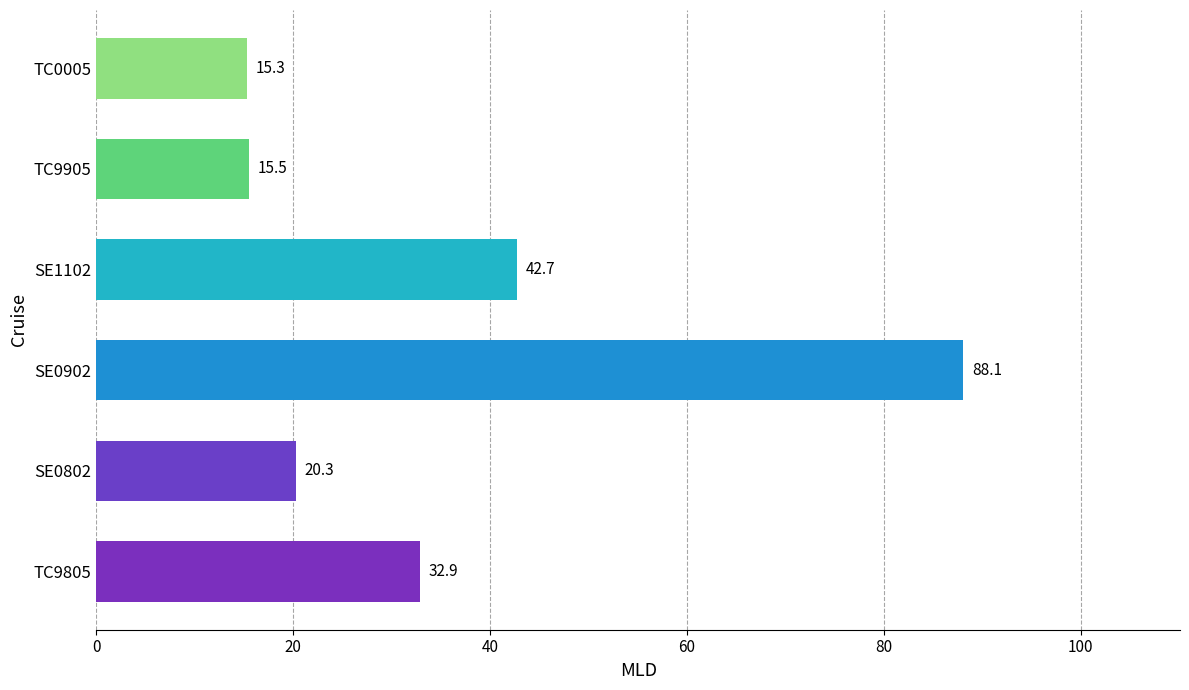

Reading bottom to top, transcribe all the data shown in this chart.

TC9805=32.9	SE0802=20.3	SE0902=88.1	SE1102=42.7	TC9905=15.5	TC0005=15.3